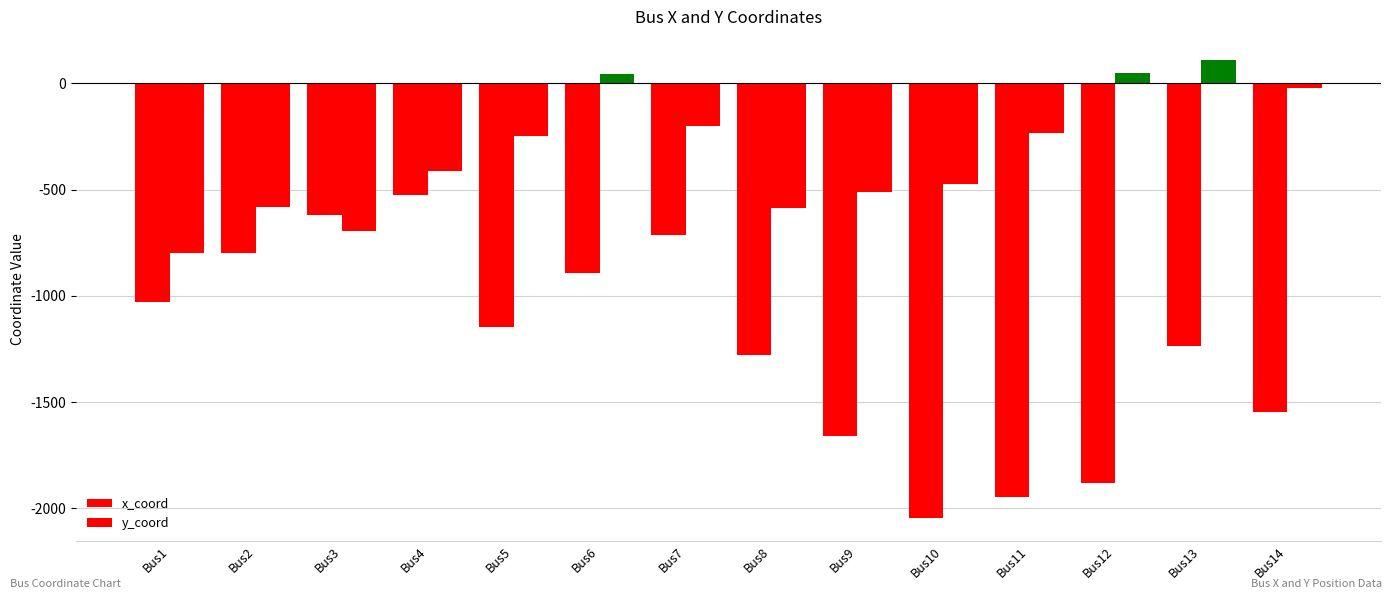

How many groups of bars are there?

14